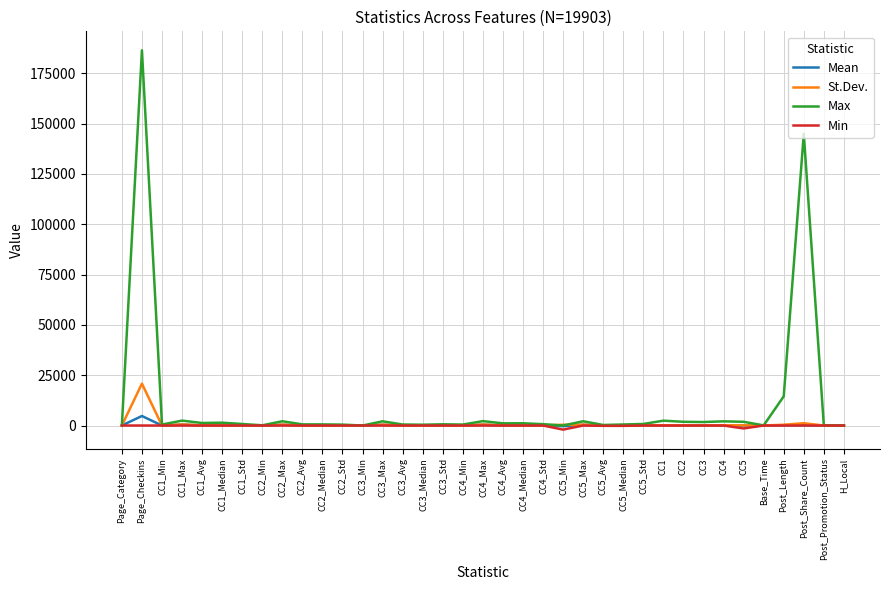

At which label does St.Dev. reach its peak?

Page_Checkins